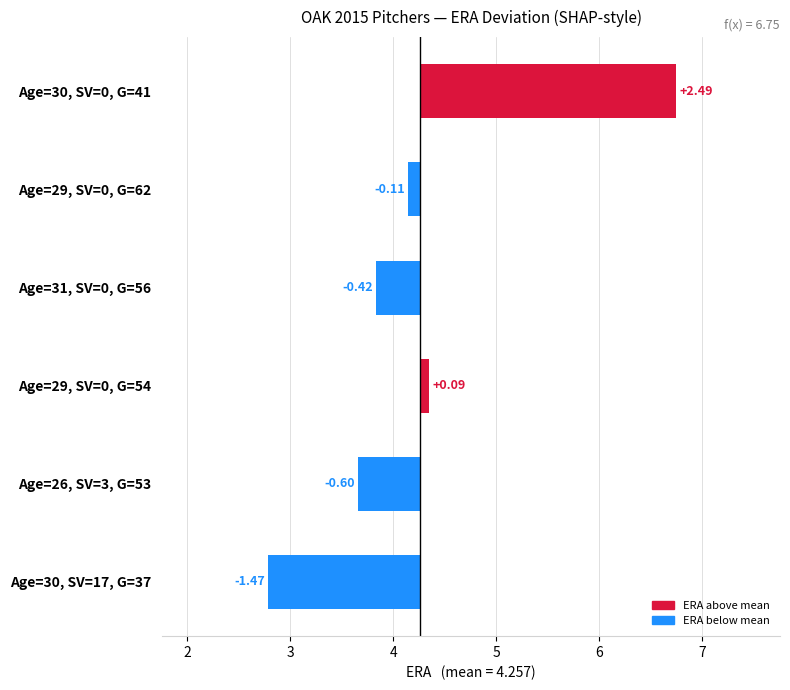

How many data points are above 0?

2